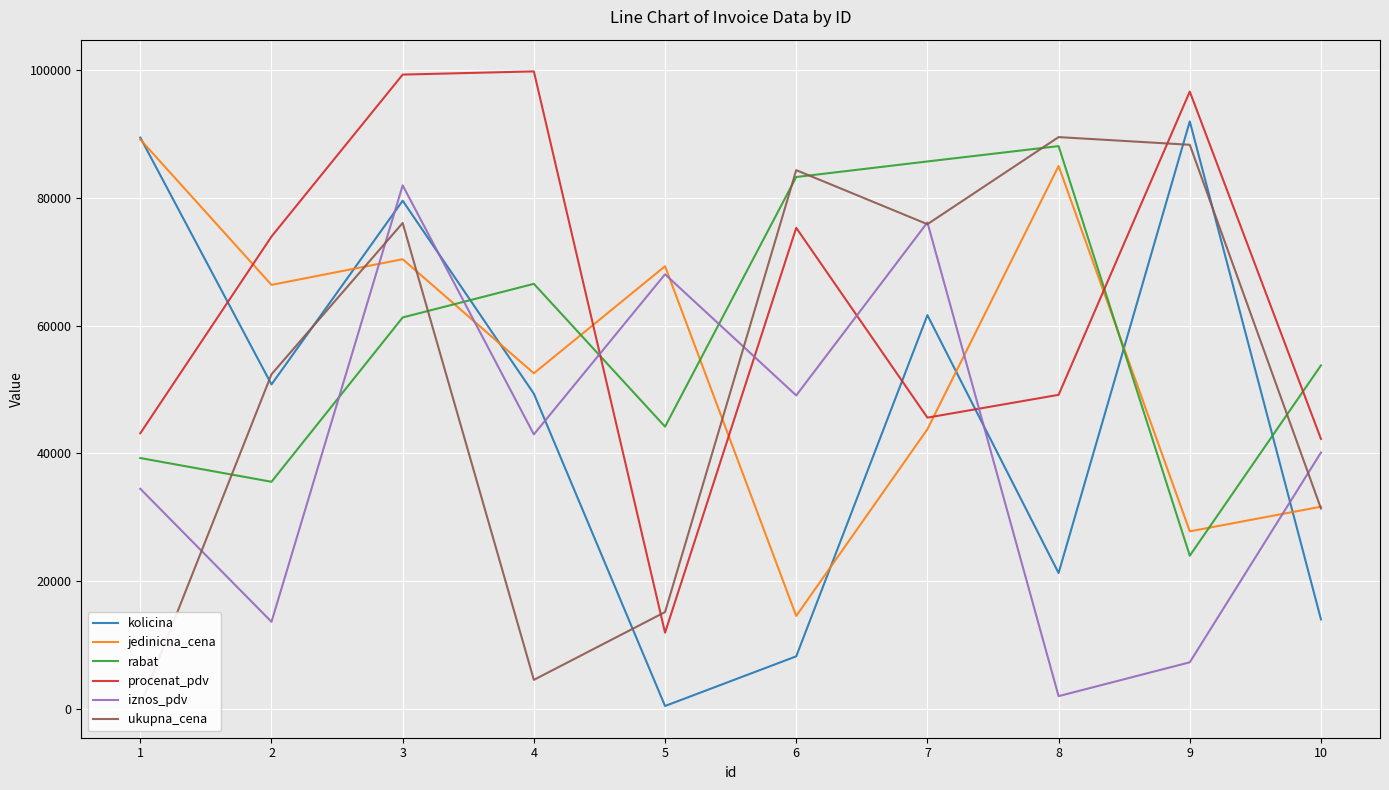

The value of rabat at 1 is 39253. True or false?

True